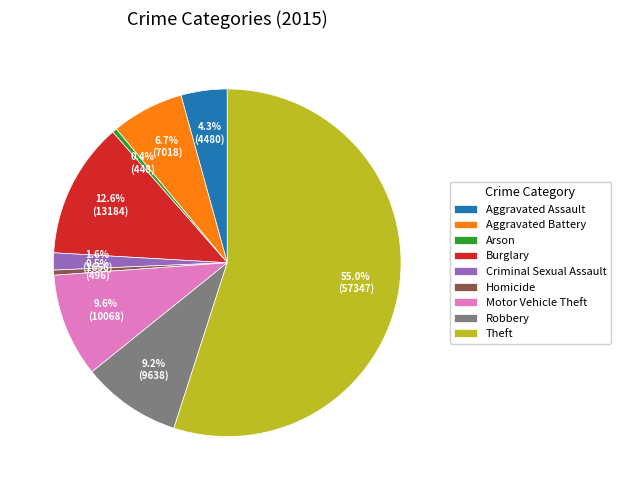

The Burglary slice represents 13% of the pie. True or false?

True